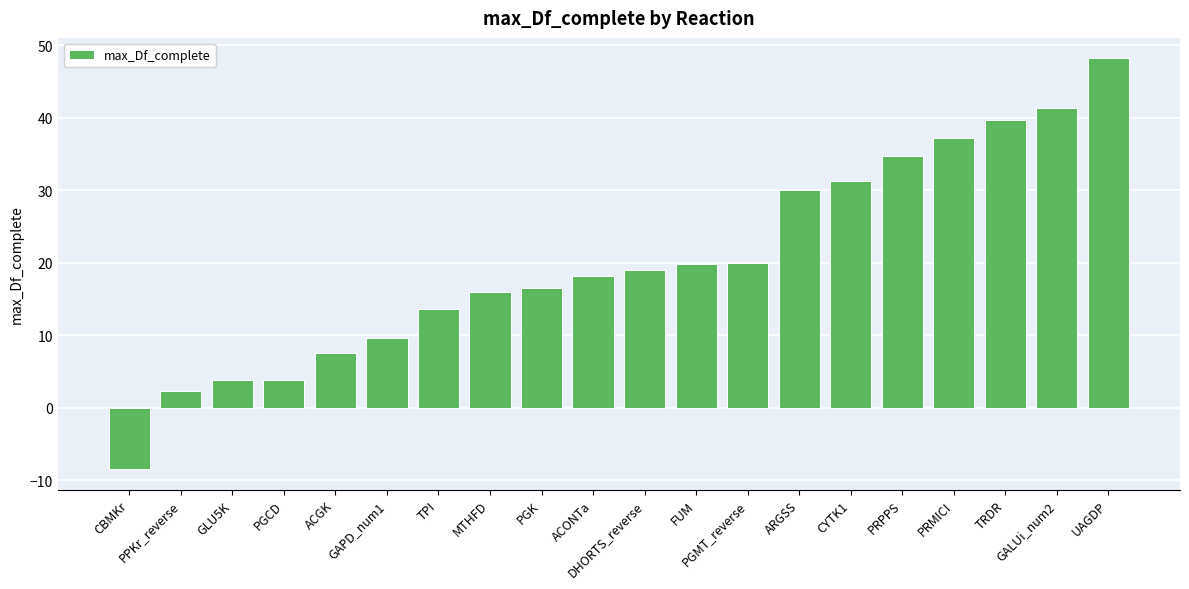

What is the value of the 11th bar from the left?

18.9